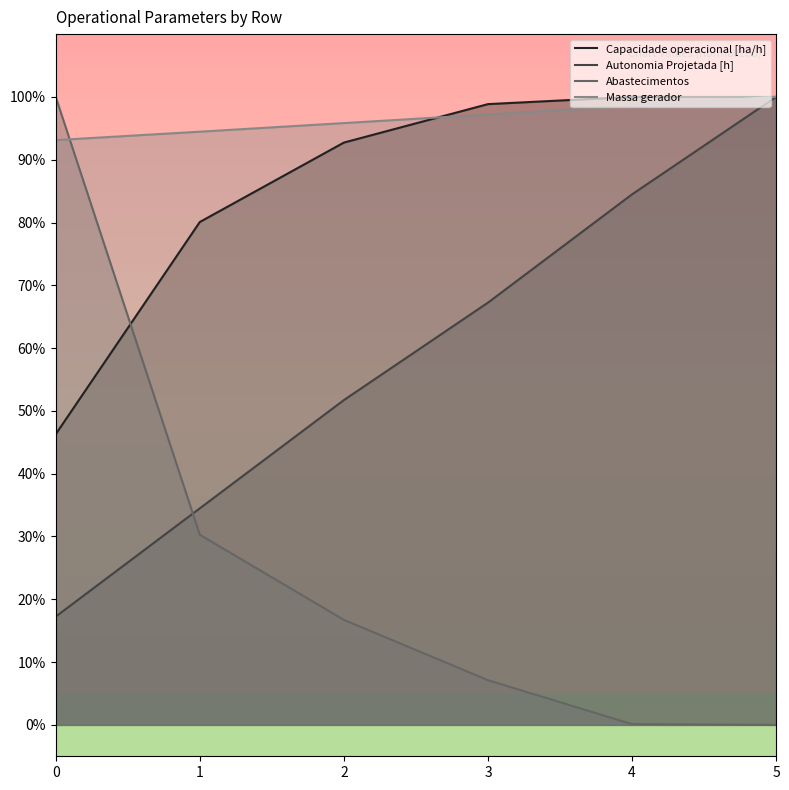

Between which two adjacent categories do Massa gerador and Capacidade operacional [ha/h] first intersect?

2 and 3